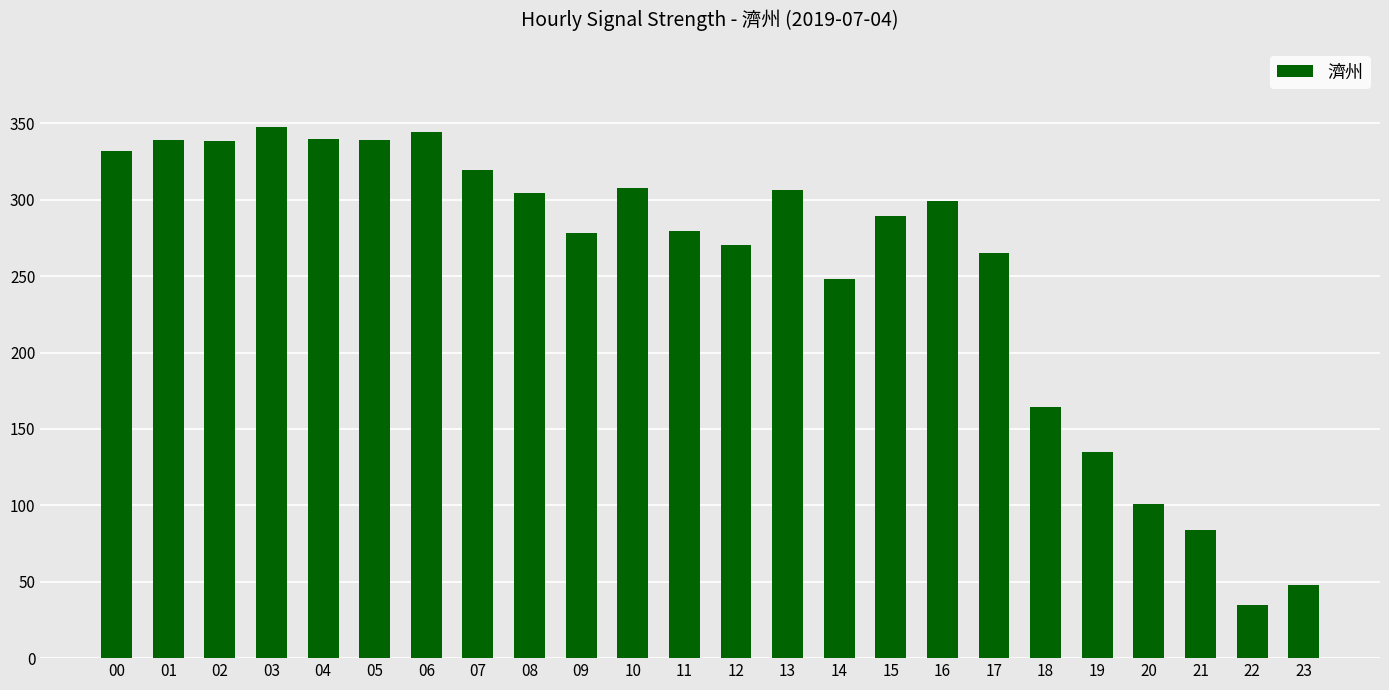

What is the value of the 17th bar from the left?

299.0